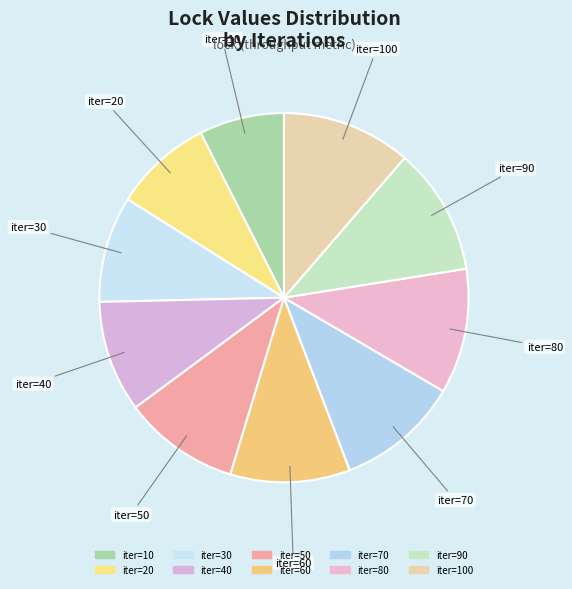

How many segments does this pie chart have?

10